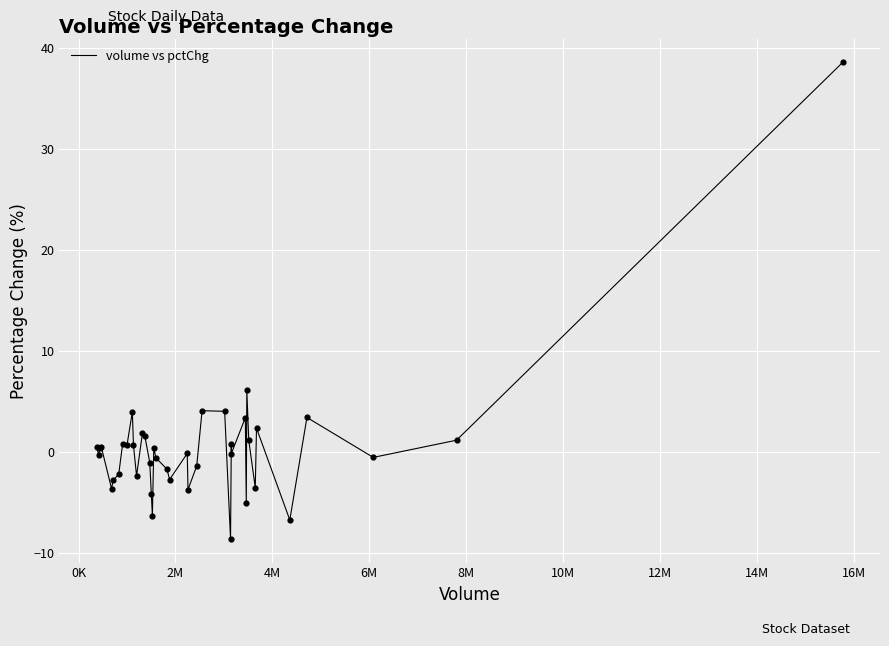

What is the minimum value shown in the chart?

-8.6